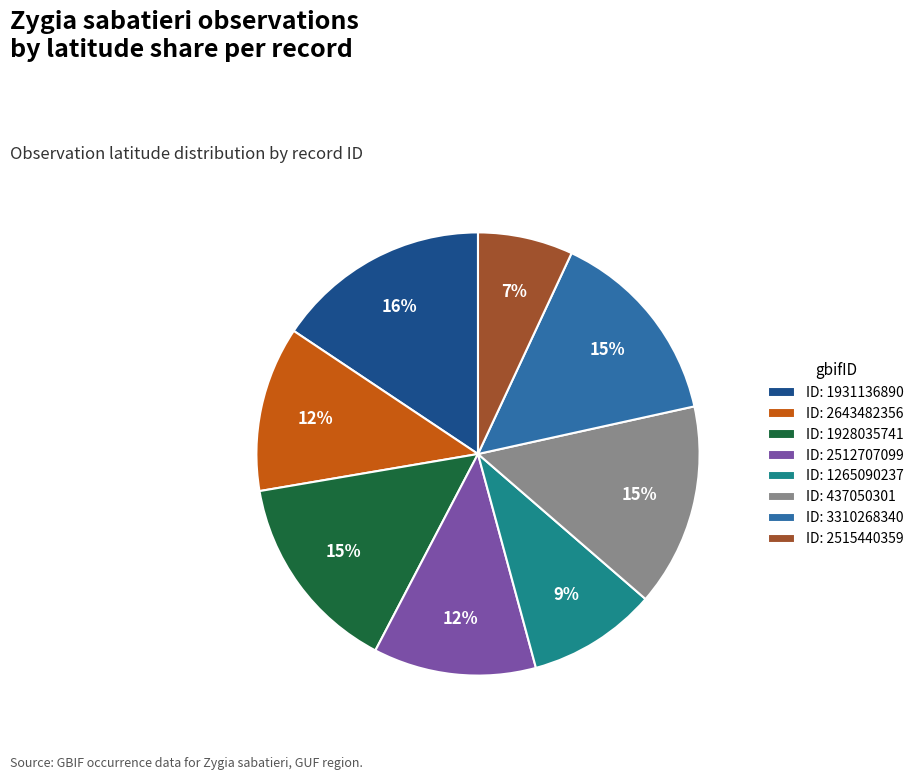

To the nearest percent, what percentage of the pie is ID: 2643482356?

12%